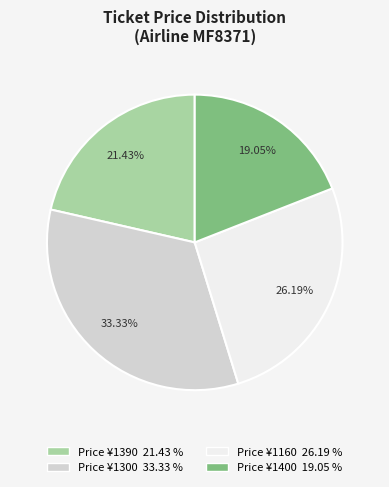

Is there a majority slice in this chart?

No